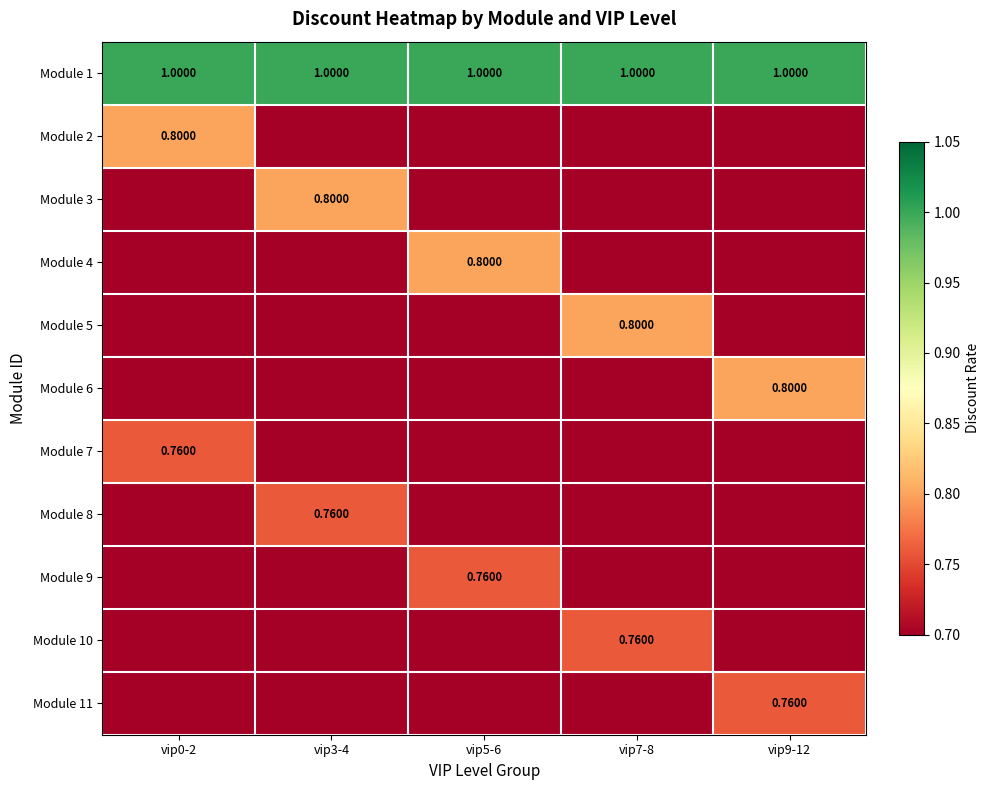

How many data points in Module 4 are above 0?

1